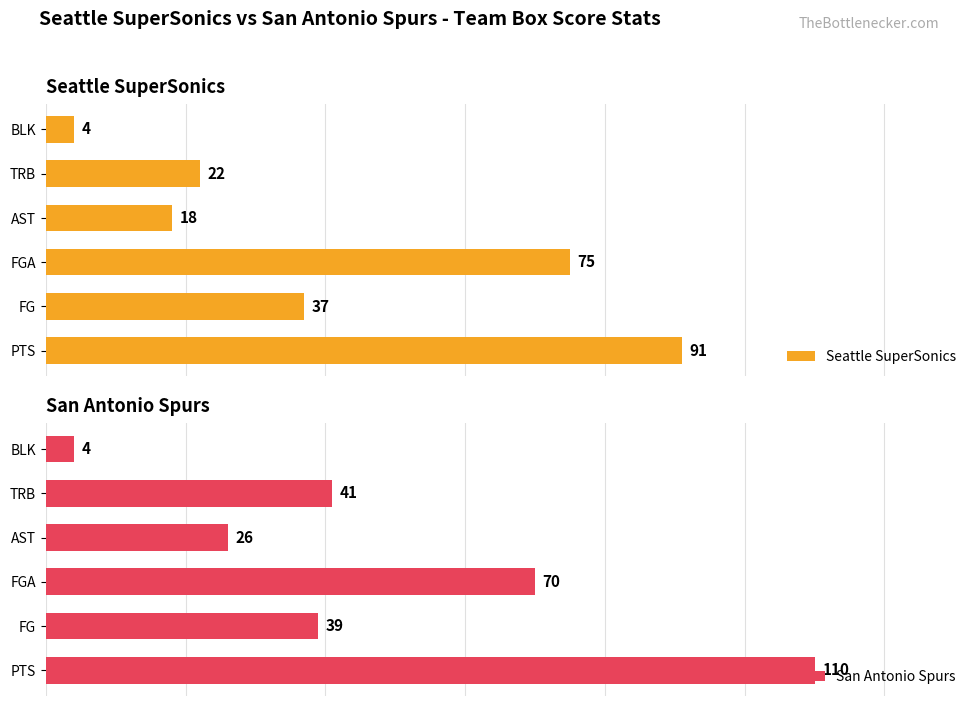

How many series are shown in this chart?

2